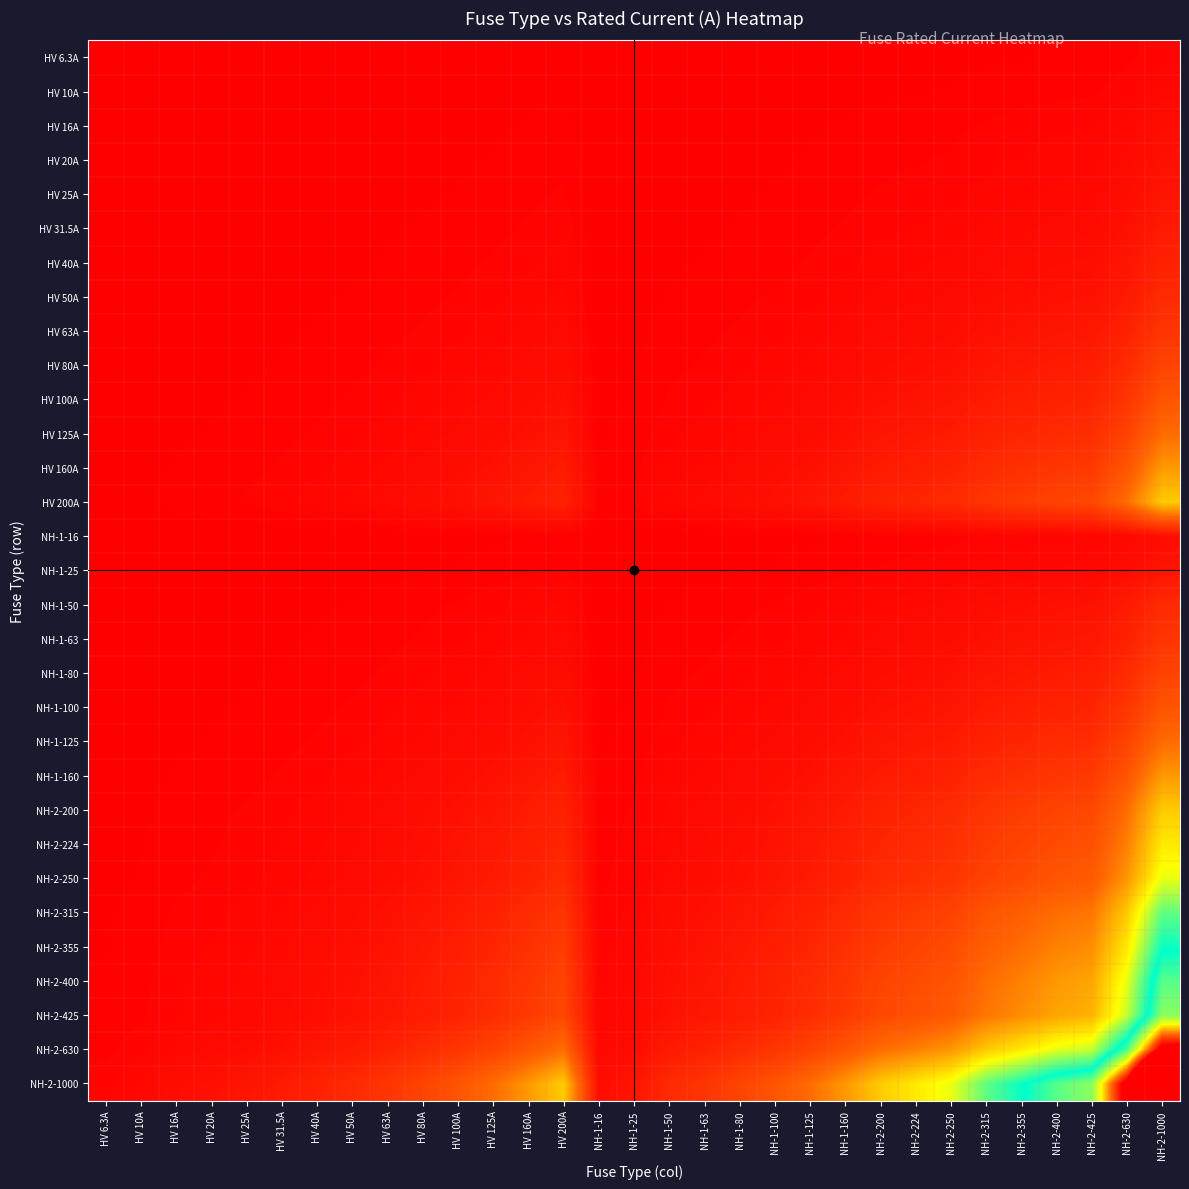

Which has a higher value, HV 6.3A or NH-2-400?

NH-2-400